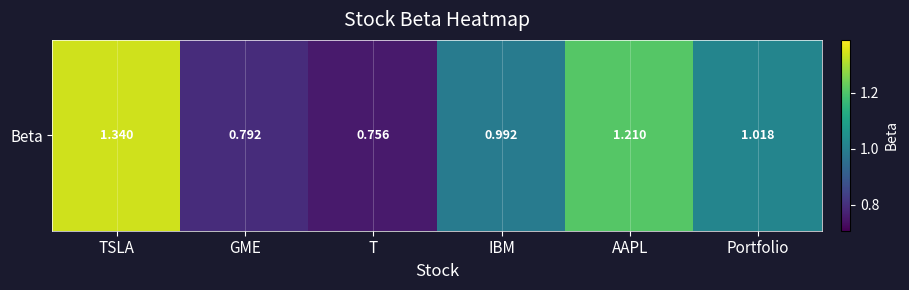

What is the change in value from AAPL to Portfolio?

-0.2